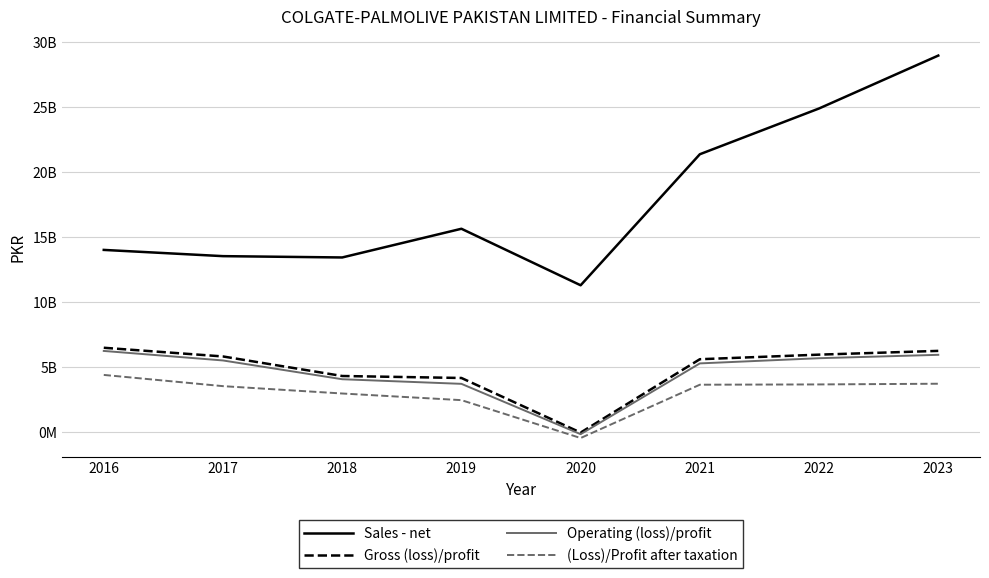

Does the chart display data point markers on the line(s)?

No